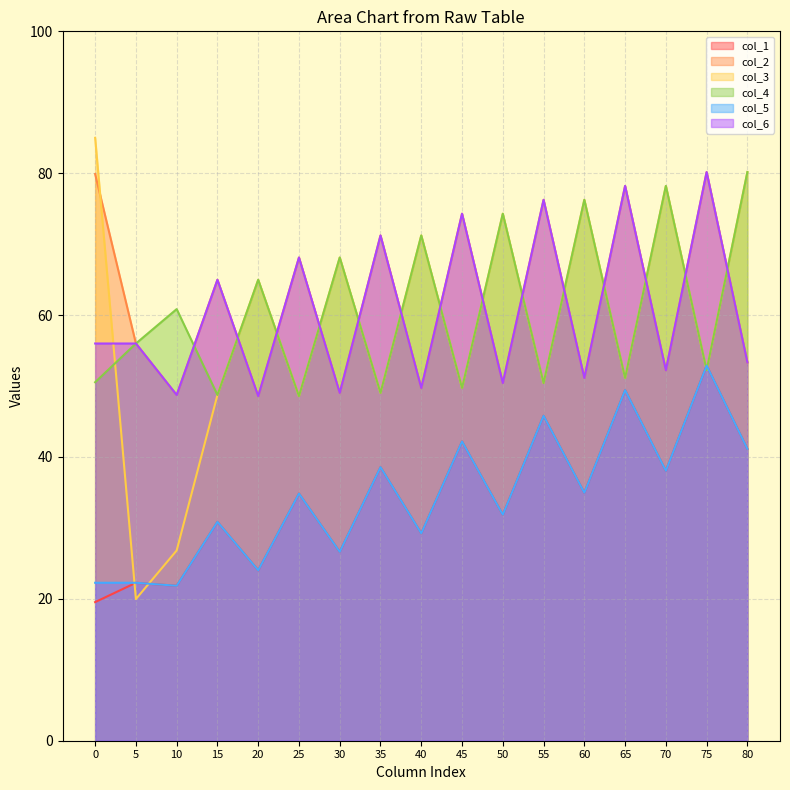

At which category is the sum across all series the highest?

75